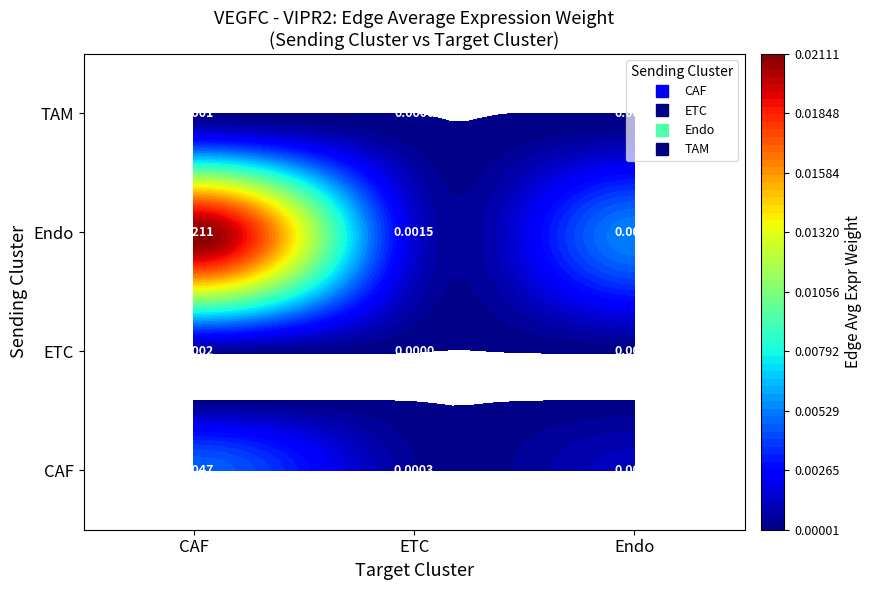

Is the value of Endo at Endo greater than the value of CAF at CAF?

Yes